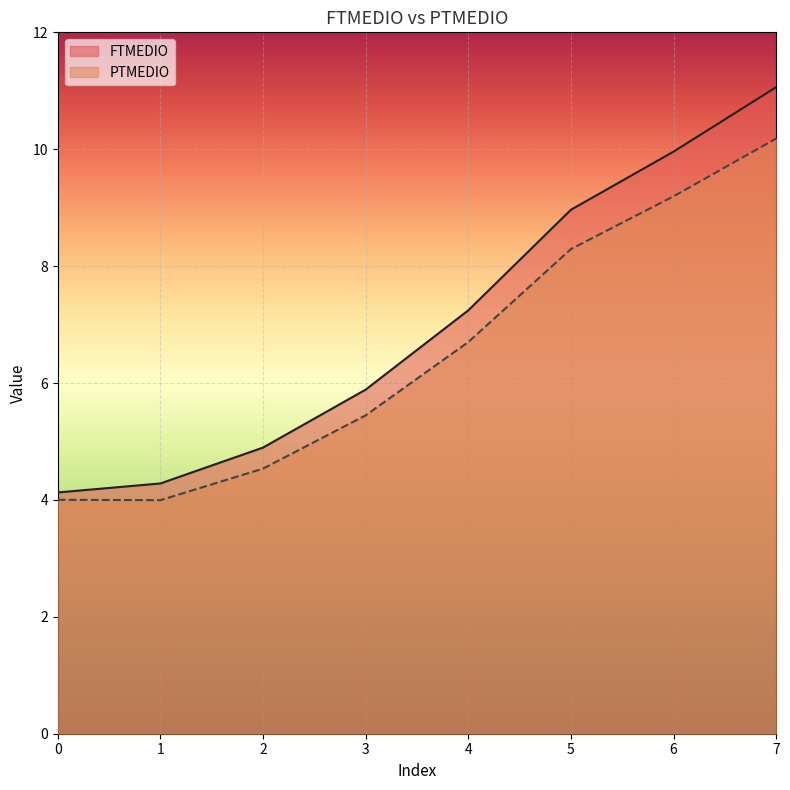

Which series has the largest total across all categories?

FTMEDIO